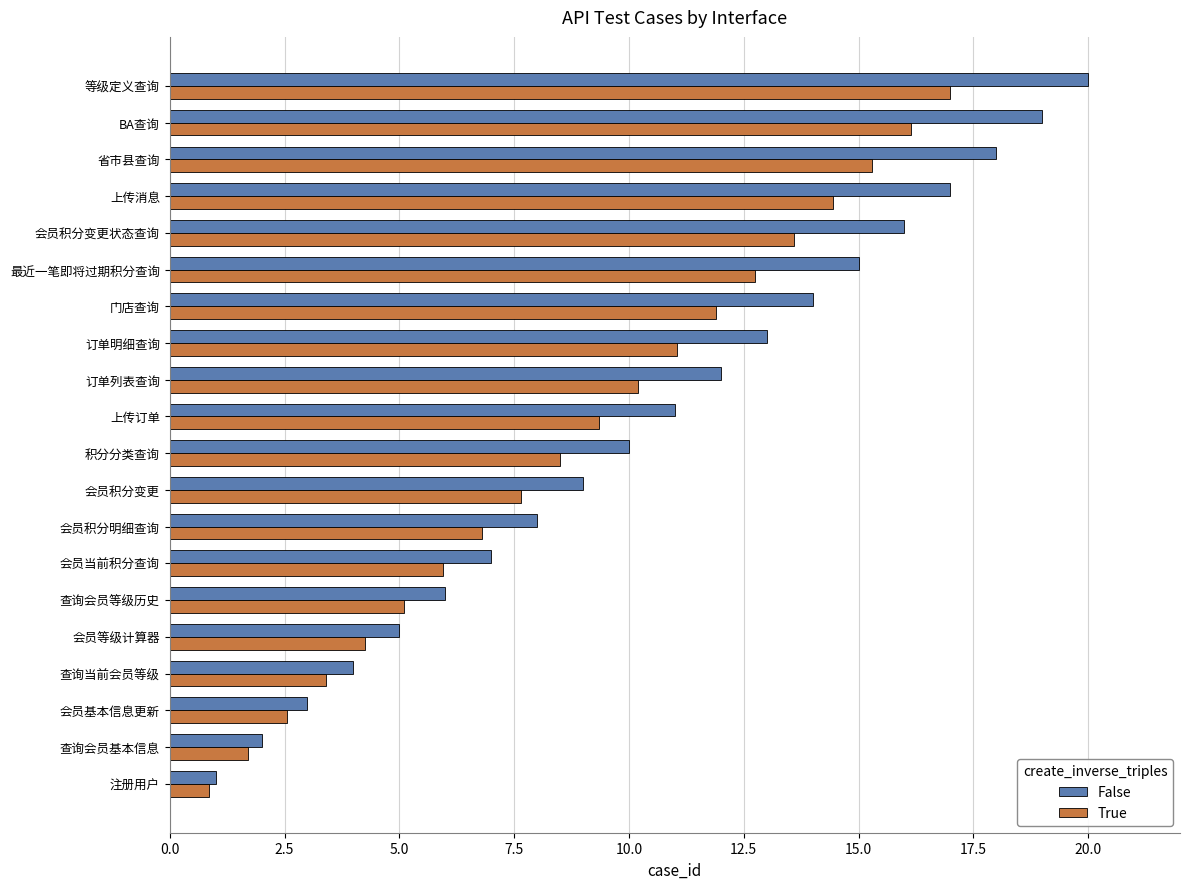

The False series shows 3.3 at 会员积分变更. True or false?

False